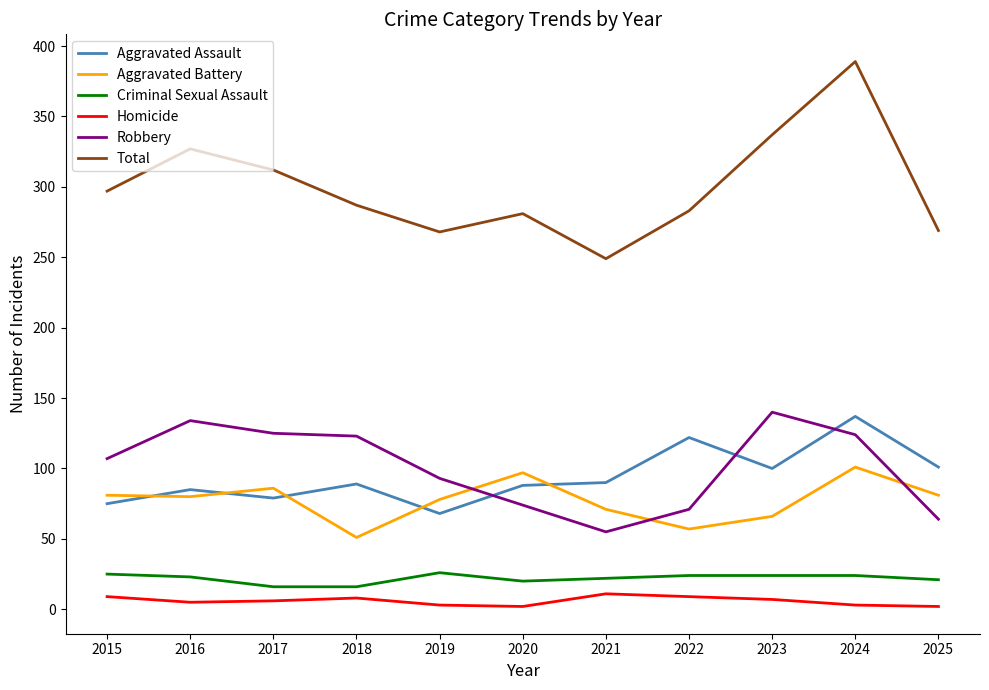

Which series ends up on top after the final intersection of Aggravated Battery and Aggravated Assault?

Aggravated Assault